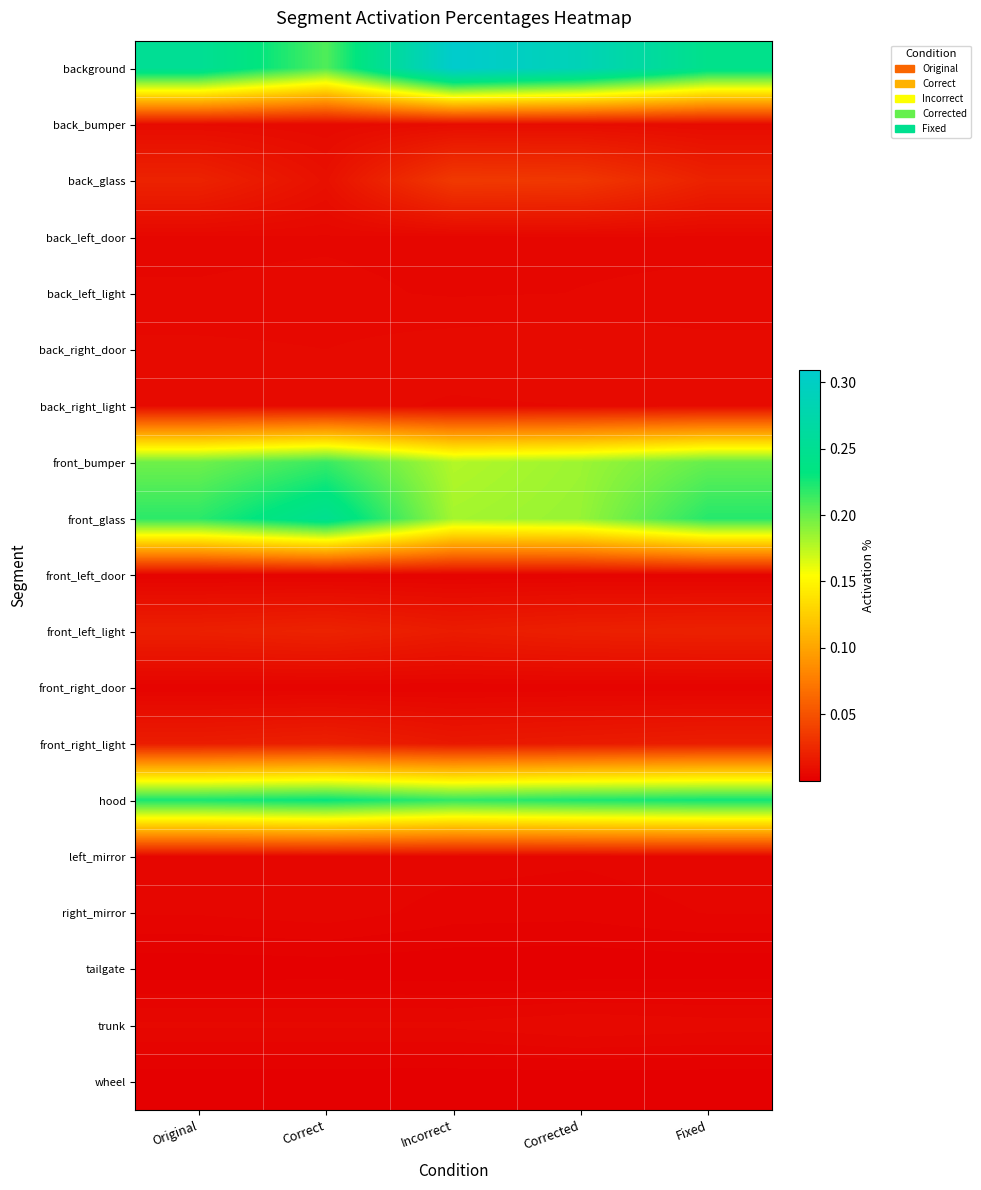

At which category is the sum across all series the highest?

Incorrect